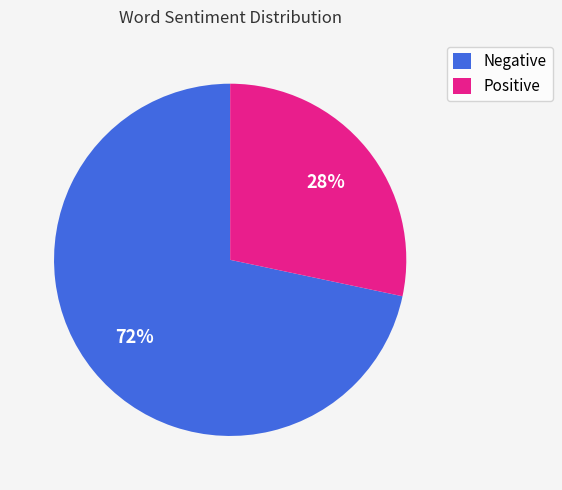

To the nearest percent, what percentage of the pie is Positive?

28%